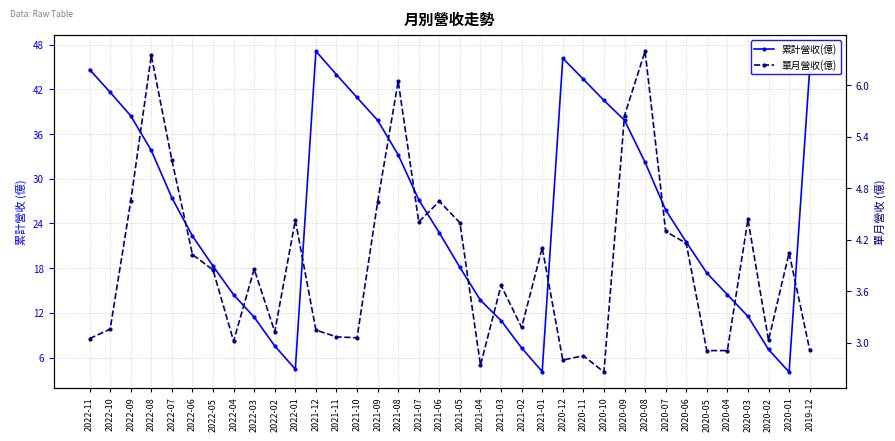

Reading left to right, list all the values displayed in this chart.

累計營收(億): 2022-11=44.6	2022-10=41.6	2022-09=38.4	2022-08=33.8	2022-07=27.4	2022-06=22.3	2022-05=18.3	2022-04=14.4	2022-03=11.4	2022-02=7.6	2022-01=4.4	2021-12=47.1	2021-11=44.0	2021-10=40.9	2021-09=37.8	2021-08=33.2	2021-07=27.2	2021-06=22.7	2021-05=18.1	2021-04=13.7	2021-03=11.0	2021-02=7.3	2021-01=4.1	2020-12=46.2	2020-11=43.4	2020-10=40.5	2020-09=37.9	2020-08=32.2	2020-07=25.8	2020-06=21.5	2020-05=17.4	2020-04=14.4	2020-03=11.5	2020-02=7.1	2020-01=4.0	2019-12=44.7
單月營收(億): 2022-11=3.0	2022-10=3.2	2022-09=4.7	2022-08=6.3	2022-07=5.1	2022-06=4.0	2022-05=3.9	2022-04=3.0	2022-03=3.9	2022-02=3.1	2022-01=4.4	2021-12=3.1	2021-11=3.1	2021-10=3.1	2021-09=4.6	2021-08=6.0	2021-07=4.4	2021-06=4.7	2021-05=4.4	2021-04=2.7	2021-03=3.7	2021-02=3.2	2021-01=4.1	2020-12=2.8	2020-11=2.9	2020-10=2.7	2020-09=5.7	2020-08=6.4	2020-07=4.3	2020-06=4.2	2020-05=2.9	2020-04=2.9	2020-03=4.4	2020-02=3.0	2020-01=4.0	2019-12=2.9